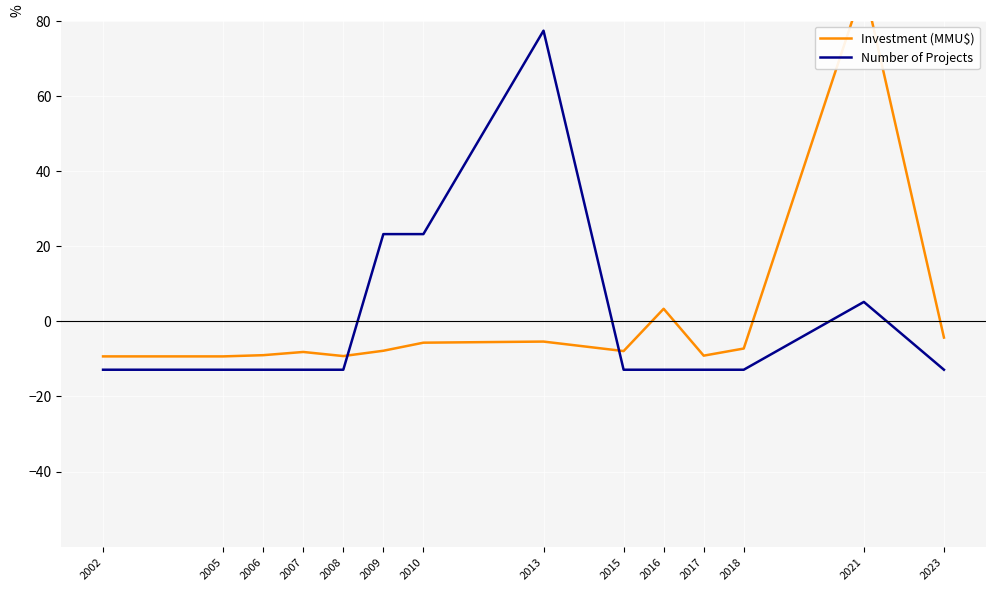

What is the difference between the maximum and minimum values in the Number of Projects series?

90.2